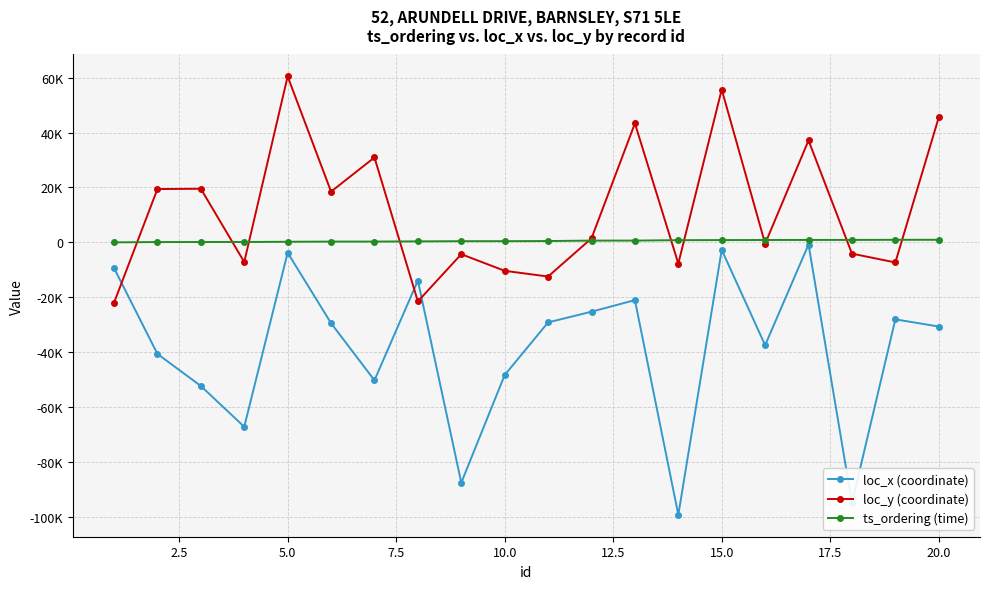

What are all the series names shown in the legend?

loc_x (coordinate), loc_y (coordinate), ts_ordering (time)